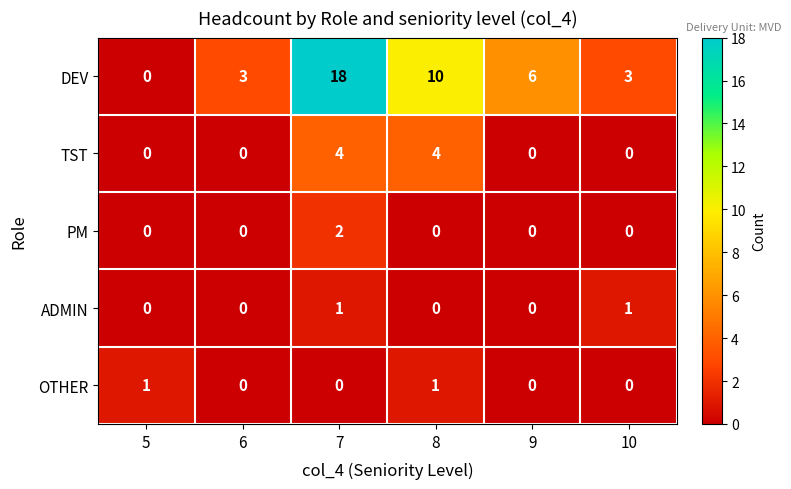

What is the difference between the second highest and second lowest values in the DEV series?

7